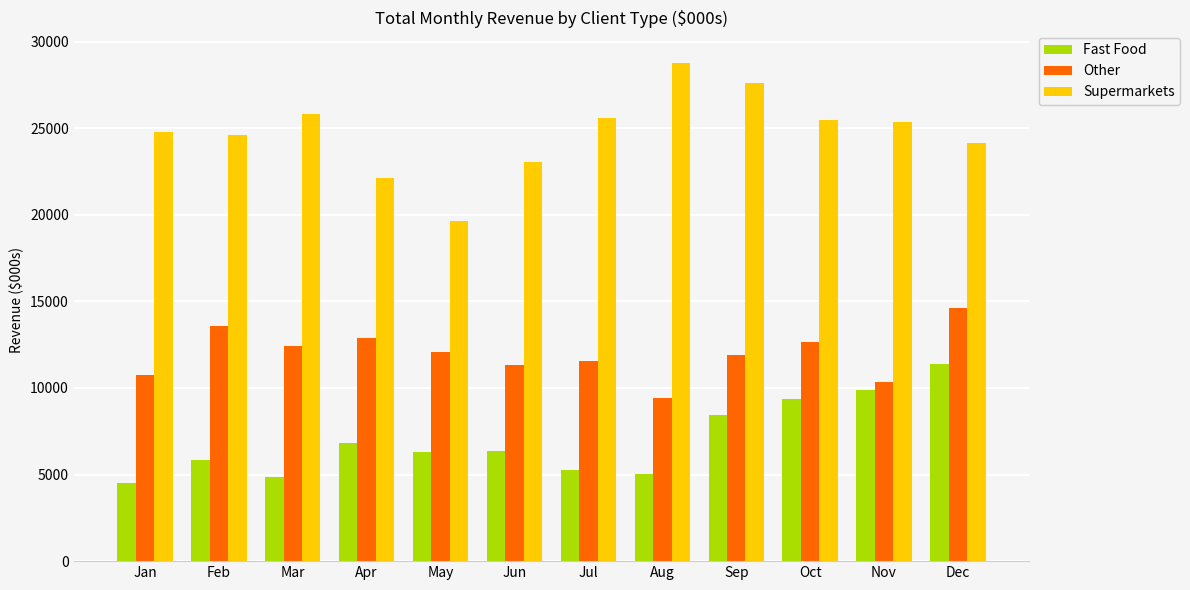

At Dec, list the series in order from largest to smallest.

Supermarkets, Other, Fast Food